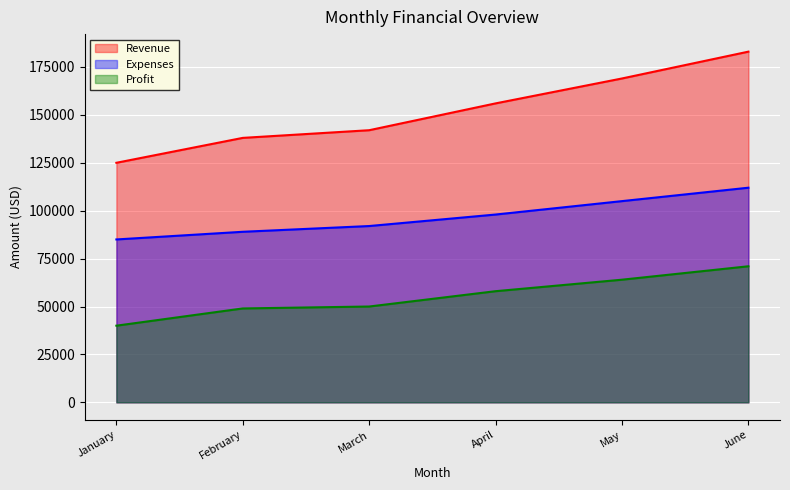

What is the sum of all Profit values?

332000